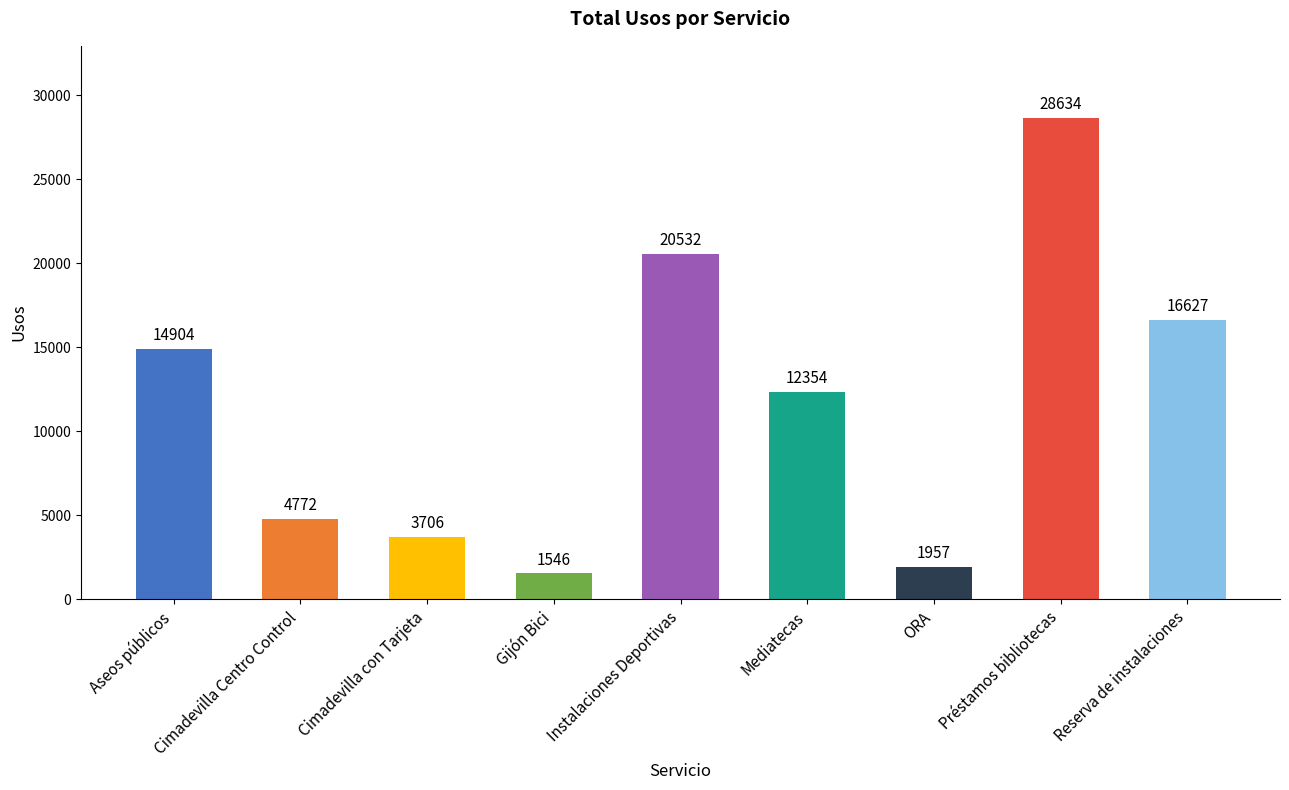

Approximately how many times larger is the value at Gijón Bici compared to Aseos públicos?

0.1